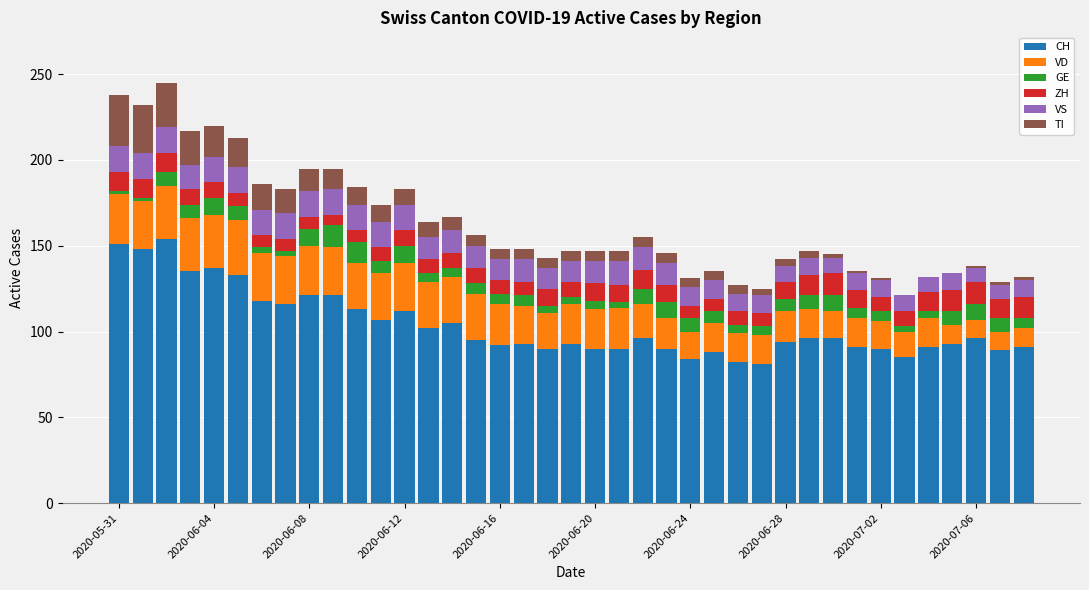

How many series are shown in this chart?

6